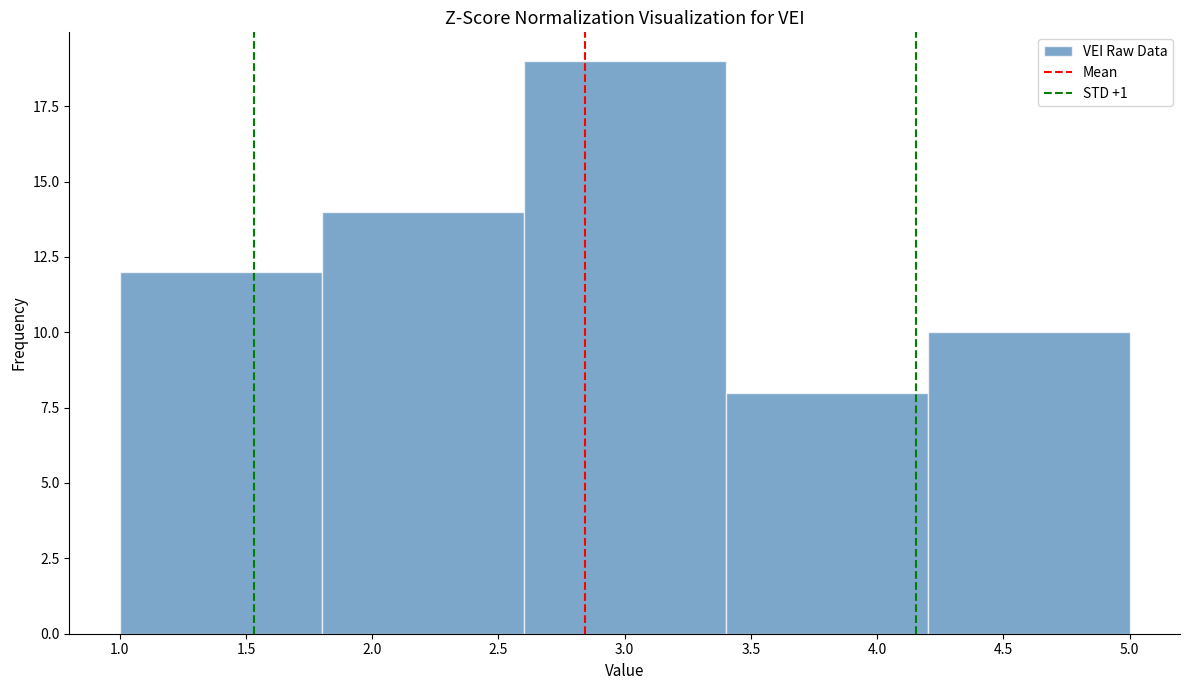

Over which range of the x-axis is the bar tallest?

2.6 to 3.4